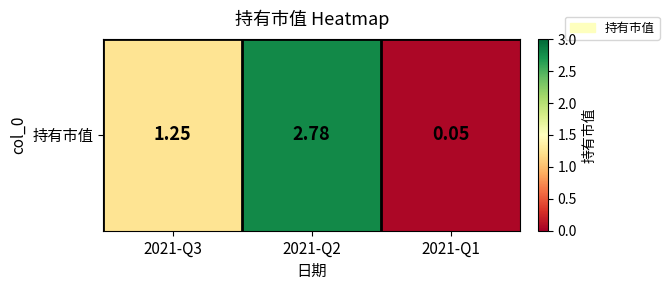

Reading left to right, transcribe all the data shown in this chart.

2021-Q3=1.2	2021-Q2=2.8	2021-Q1=0.1